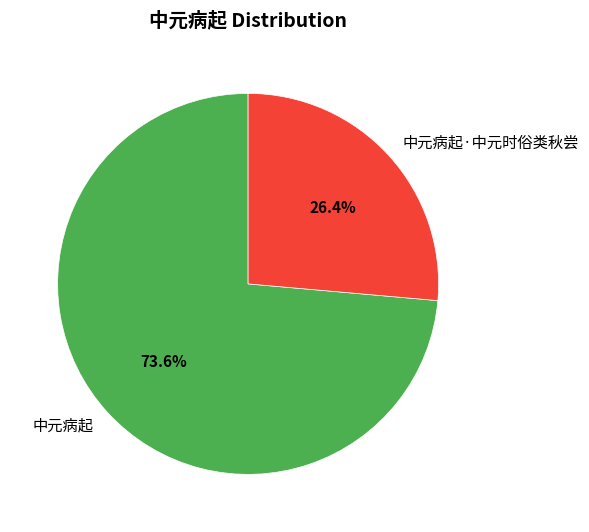

Is it true that 中元病起 is 83% of the pie?

False